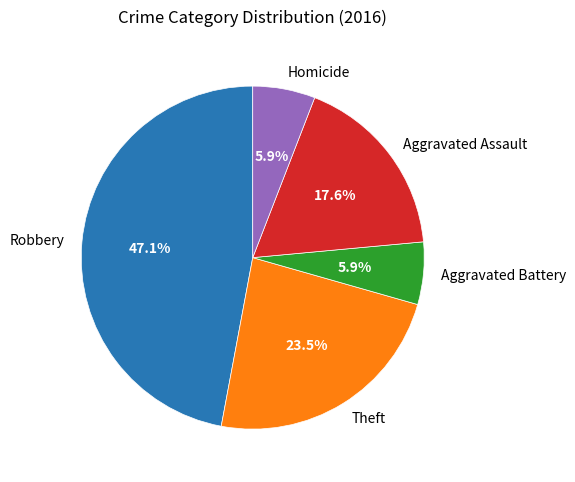

Between Theft and Aggravated Battery, which is larger?

Theft